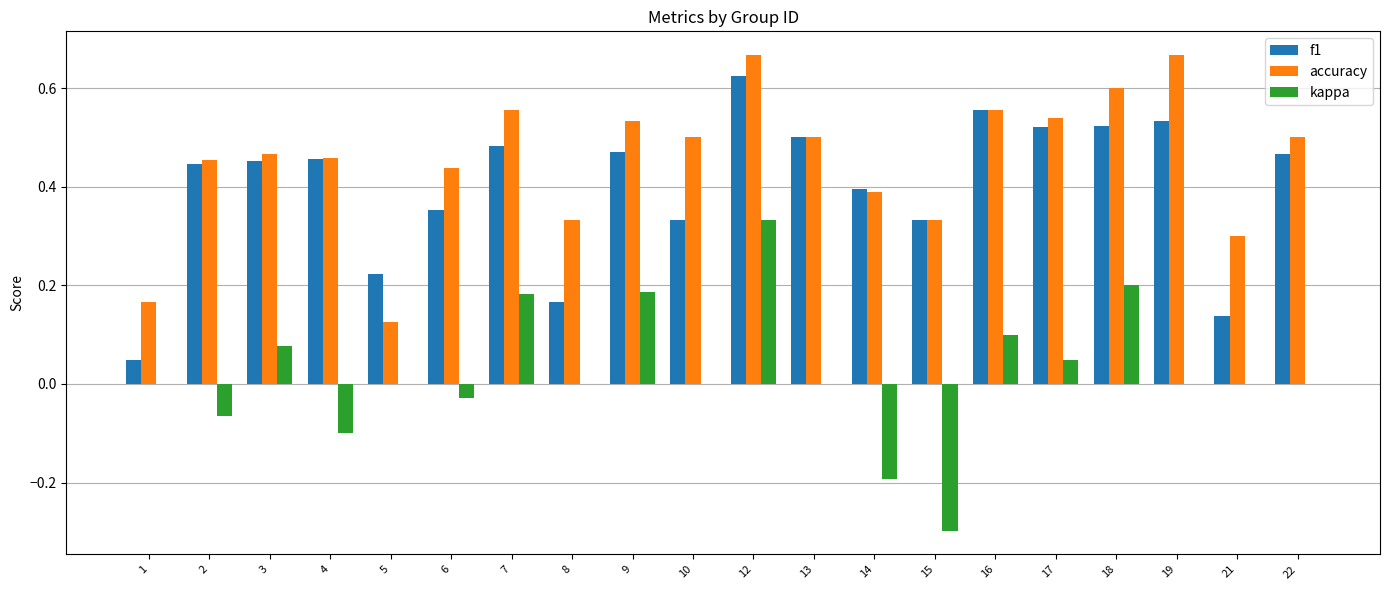

At which label does f1 reach its peak?

12